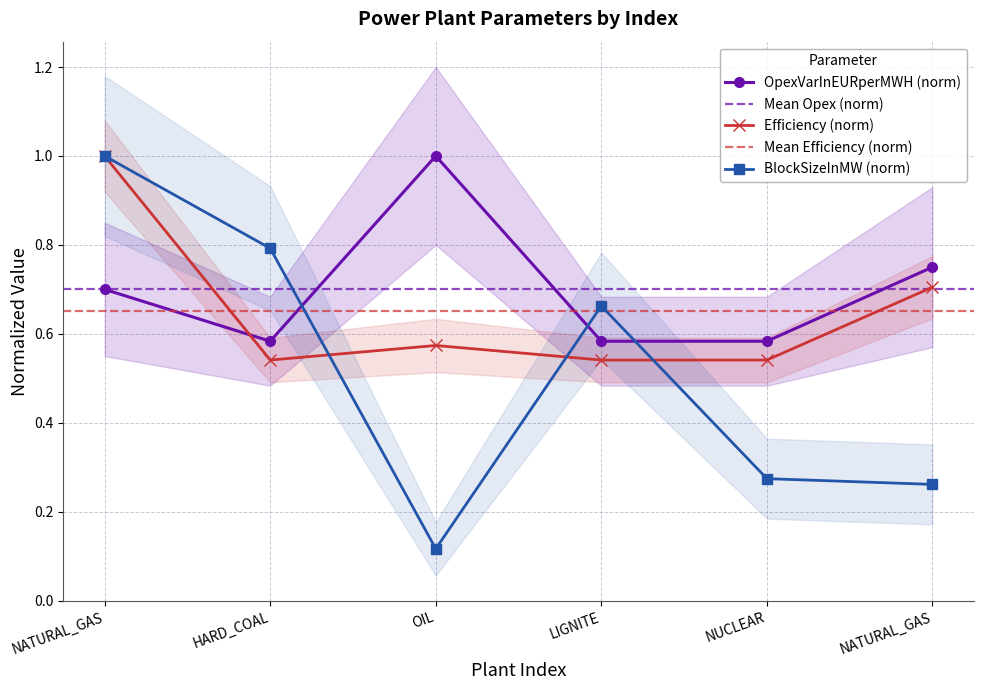

What is the difference between the second highest and minimum values in the Efficiency series?

0.2